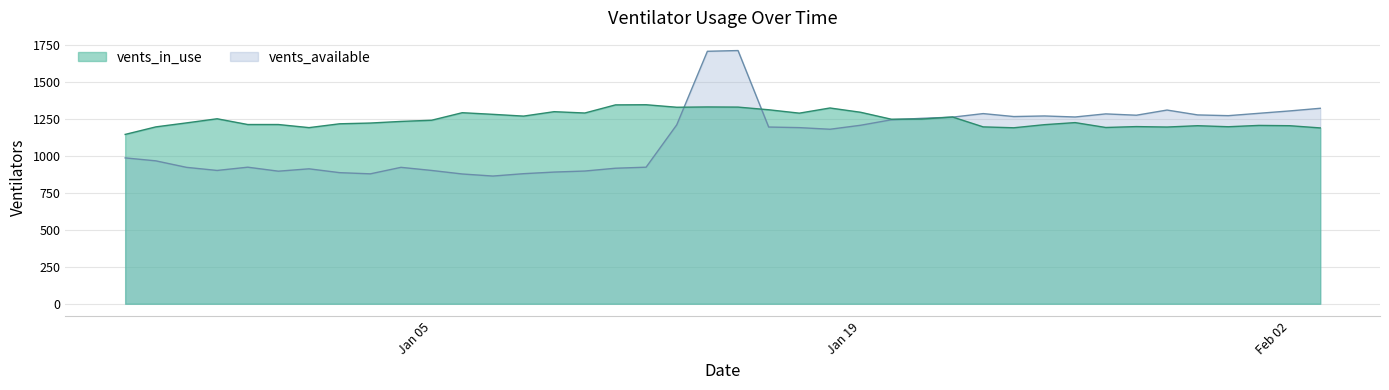

Which series has the largest total across all categories?

vents_in_use